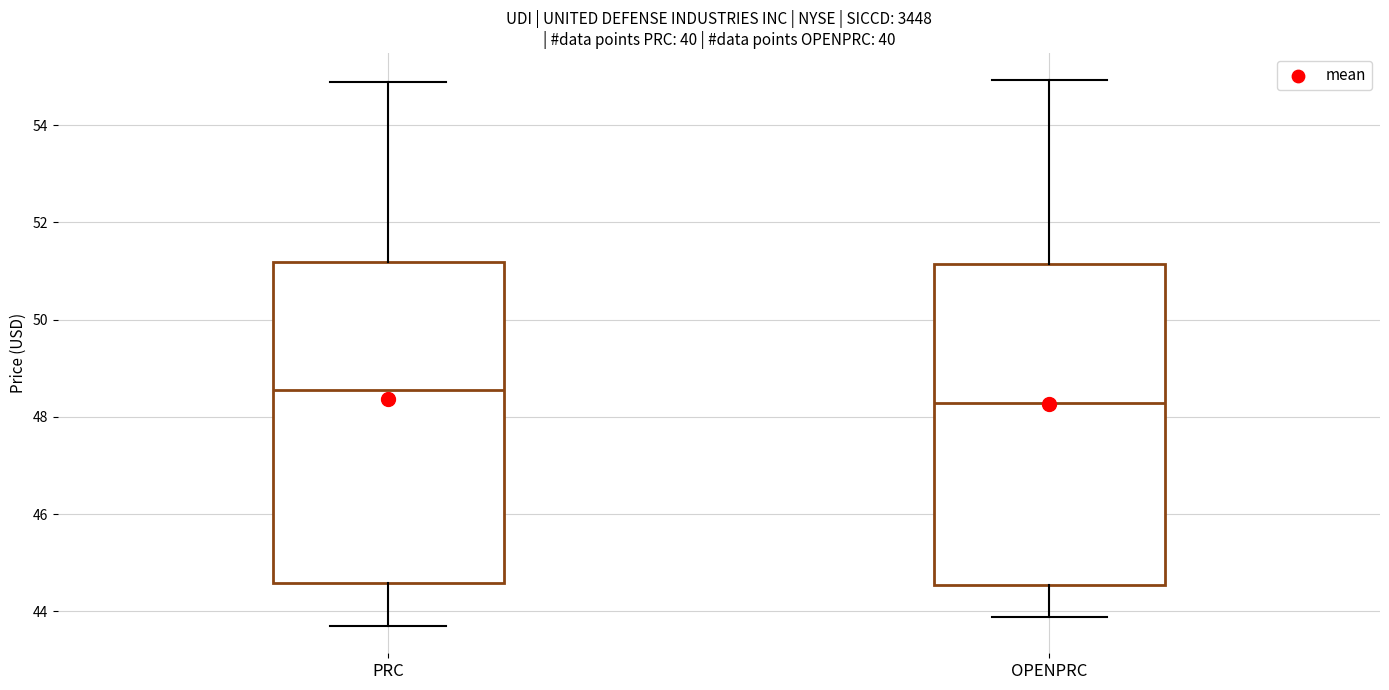

Which box has the highest median line?

PRC